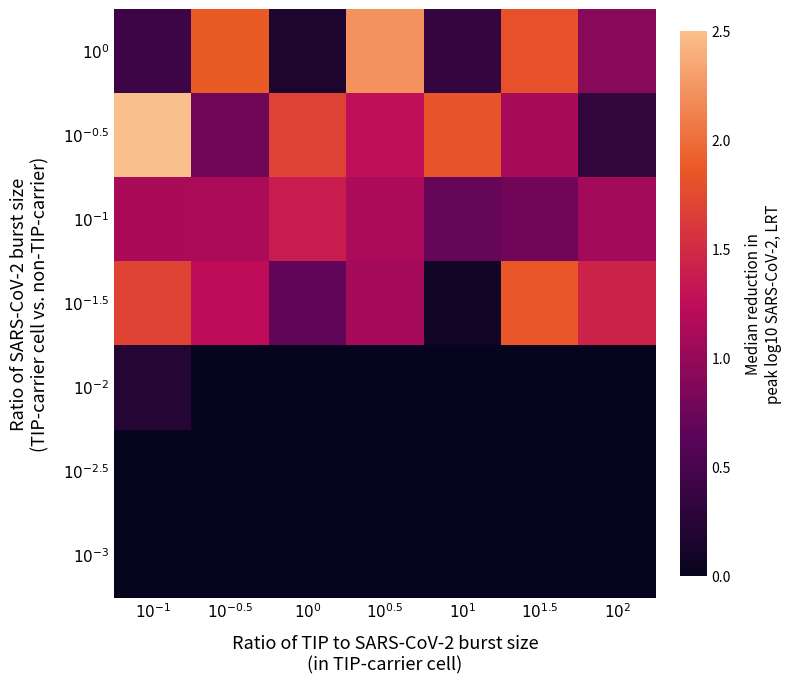

What is the spread (max minus min) of values at $10^{-1}$?

6932